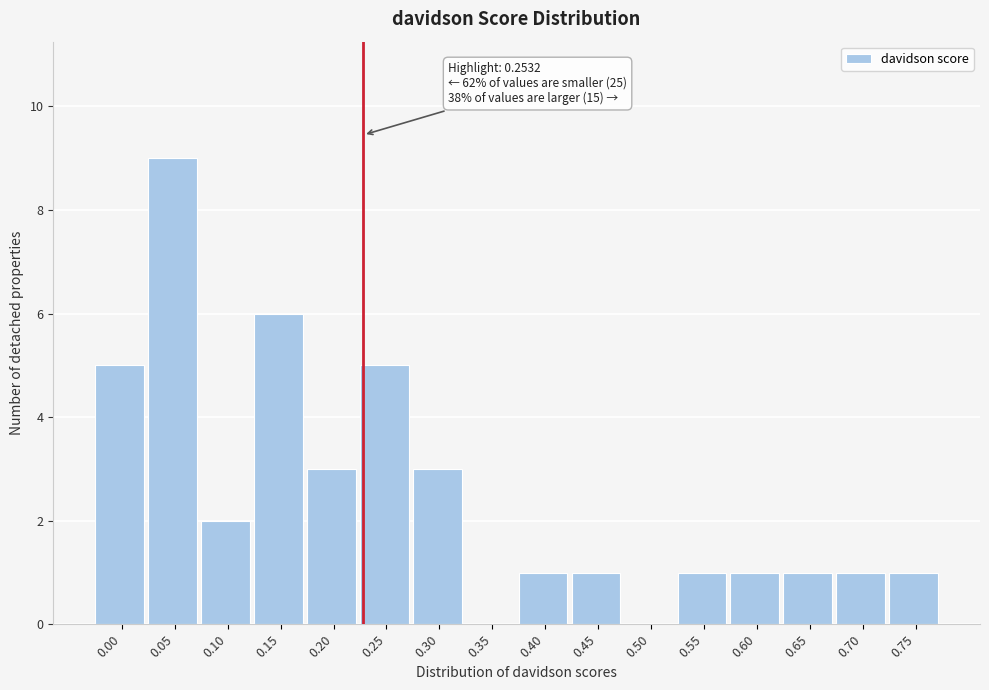

Reading left to right, what are all the values shown in this chart?

0.00=5	0.05=9	0.10=2	0.15=6	0.20=3	0.25=5	0.30=3	0.35=0	0.40=1	0.45=1	0.50=0	0.55=1	0.60=1	0.65=1	0.70=1	0.75=1